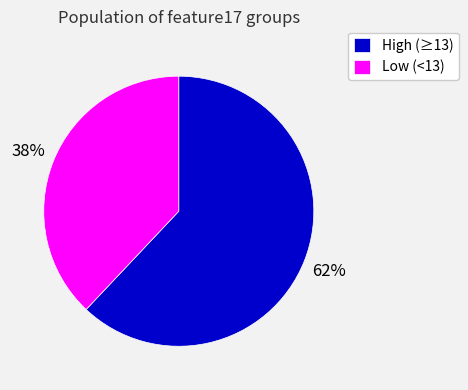

To the nearest percent, what is the average slice percentage?

50%